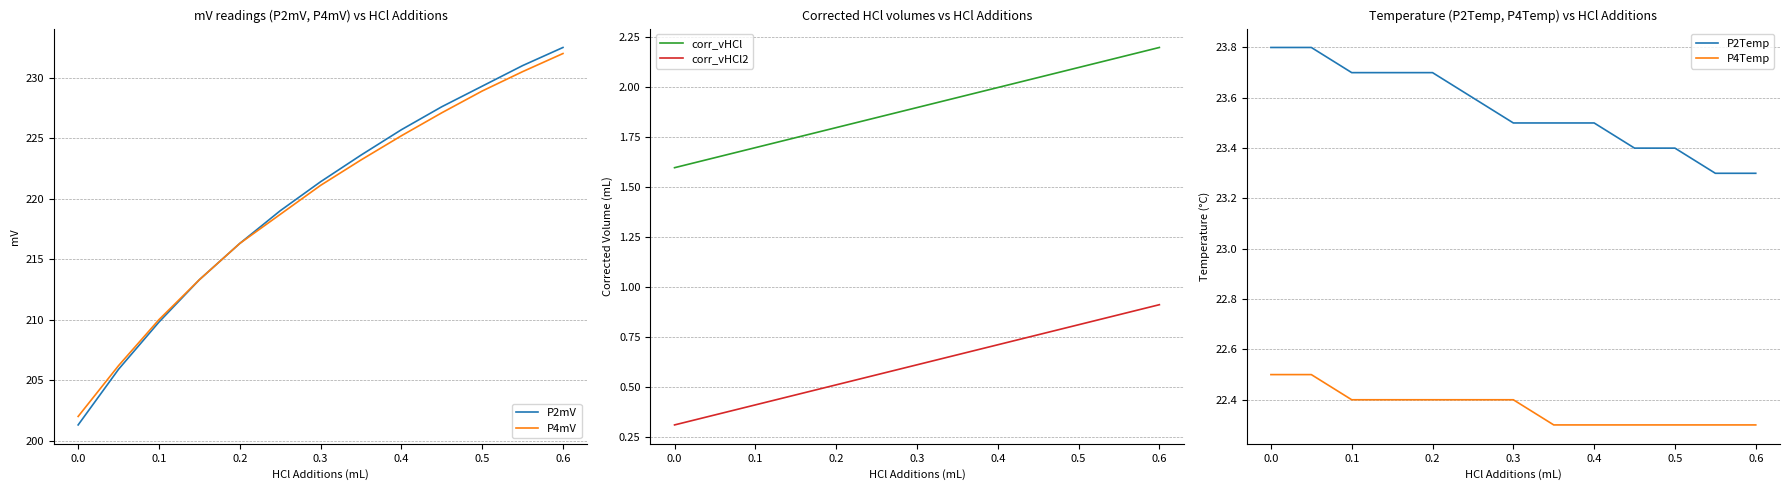

What is the difference between the second highest and second lowest values in the corr_vHCl2 series?

0.5